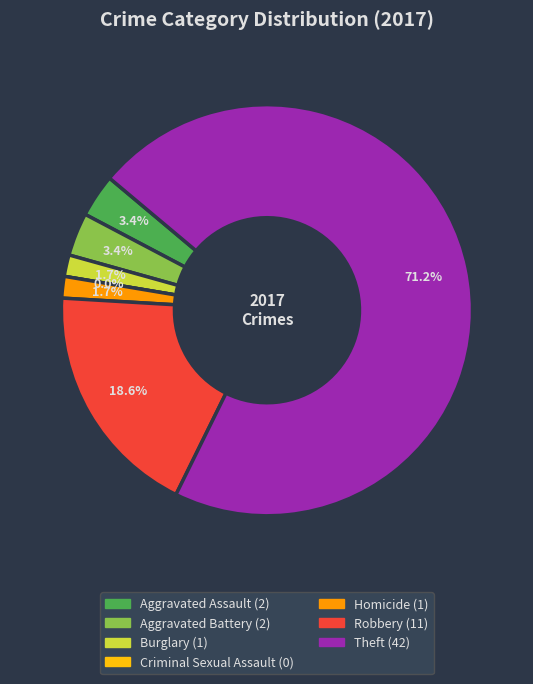

True or false: Burglary accounts for 2% of the total.

True